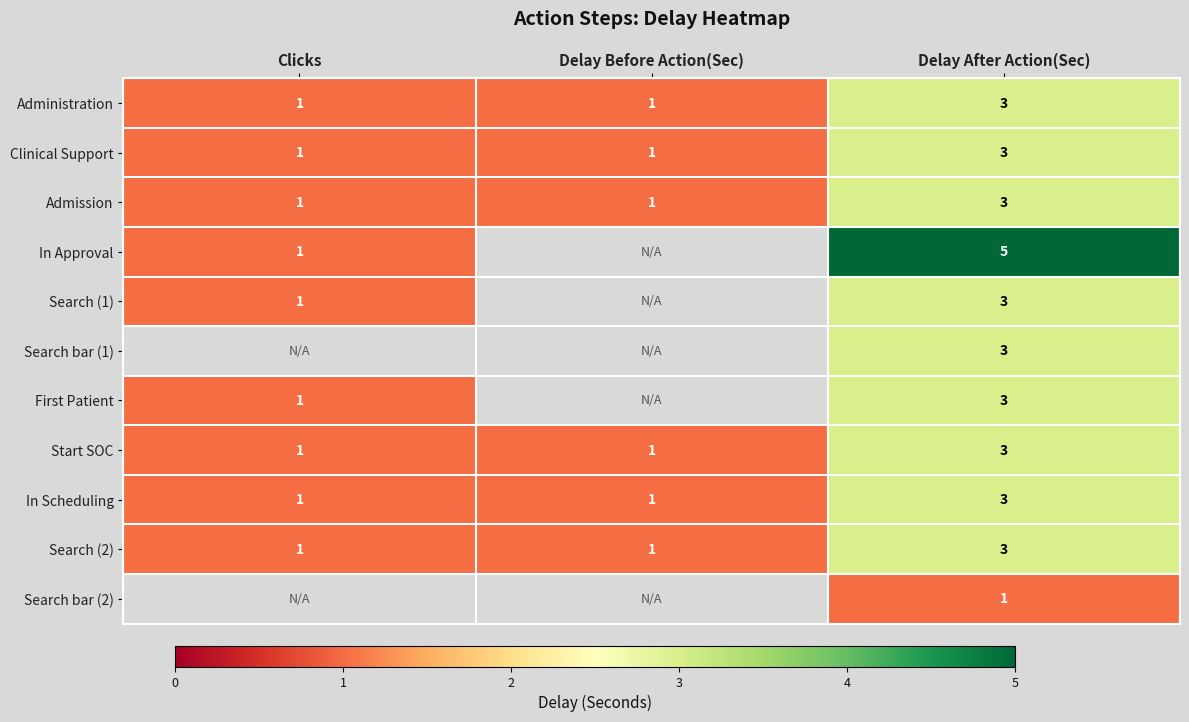

Count the Start SOC values in the range 1 to 3.

3